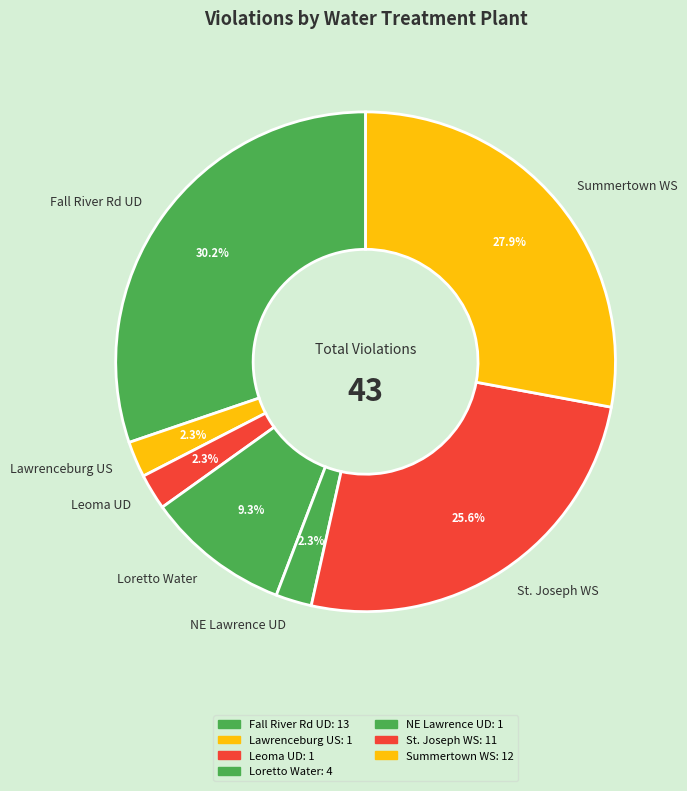

Approximately how many times larger is the value at St. Joseph WS compared to Fall River Rd UD?

0.8